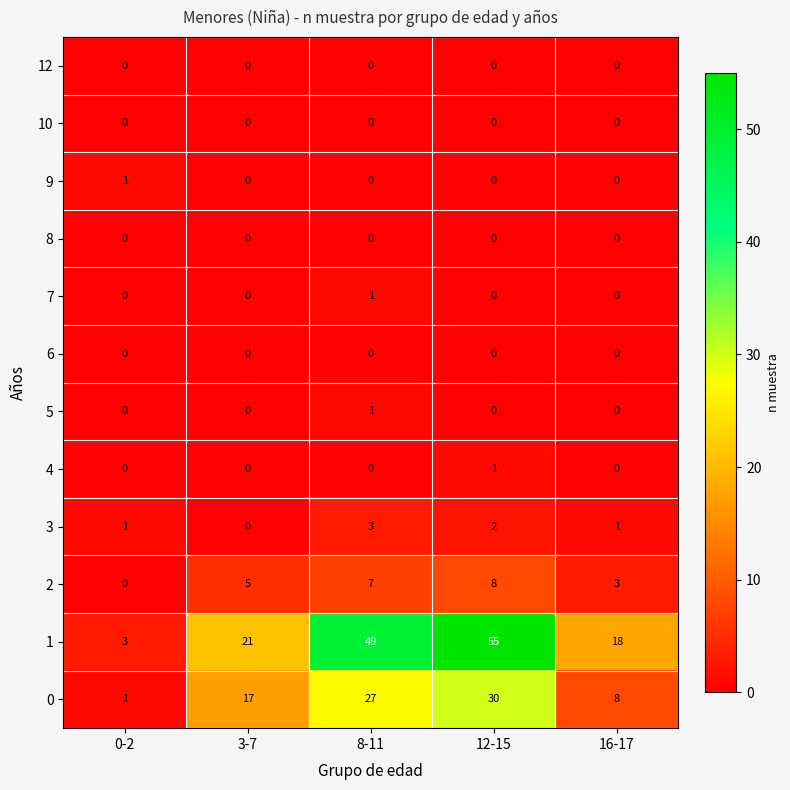

Which series changed the most between 0-2 and 16-17?

1